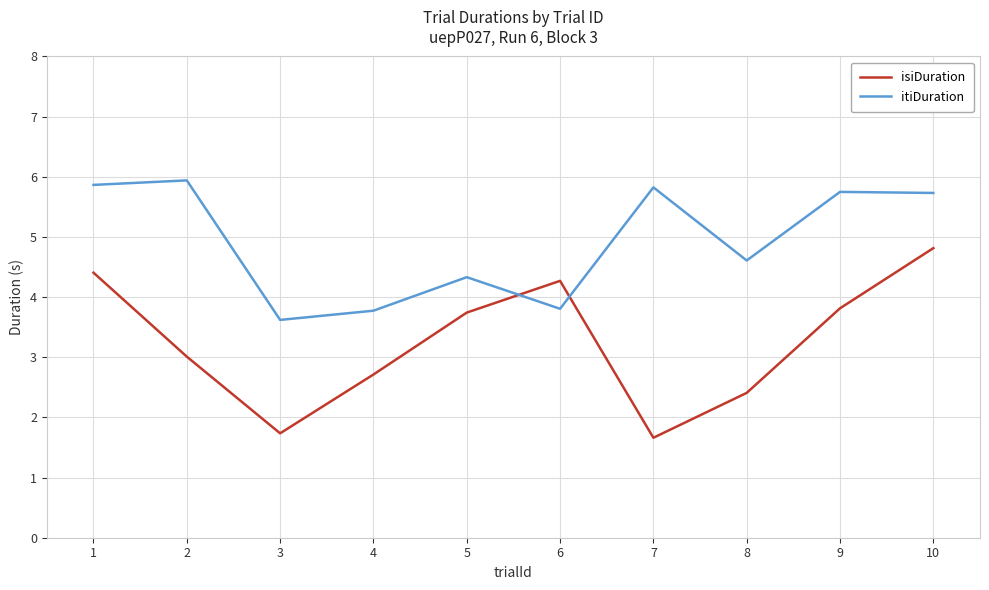

At which category is the sum across all series the highest?

10